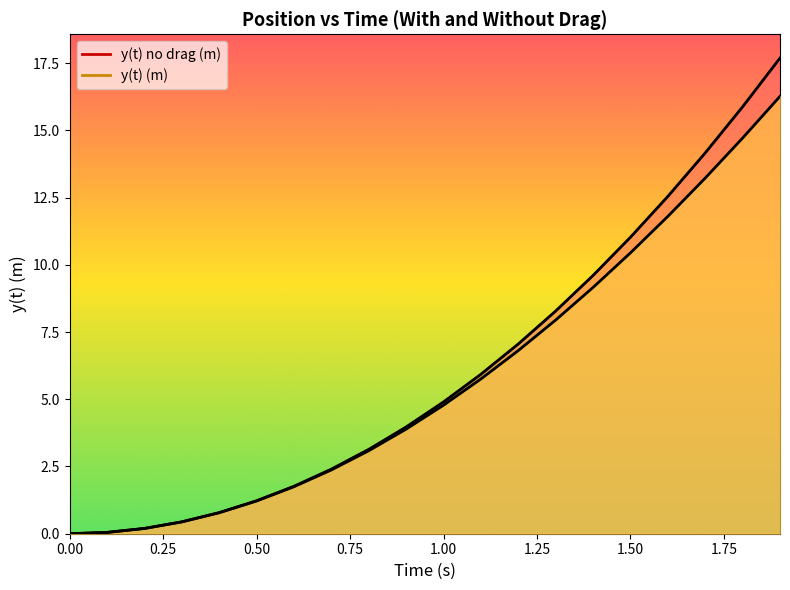

What is the maximum value for y(t) (m)?

16.3